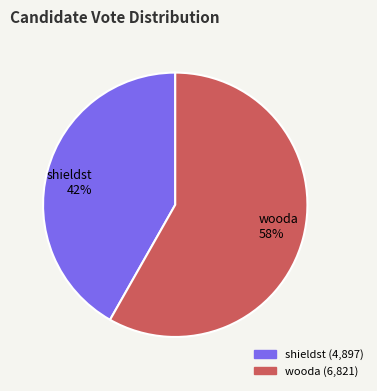

What is the ratio of the value at wooda to the value at shieldst?

1.4